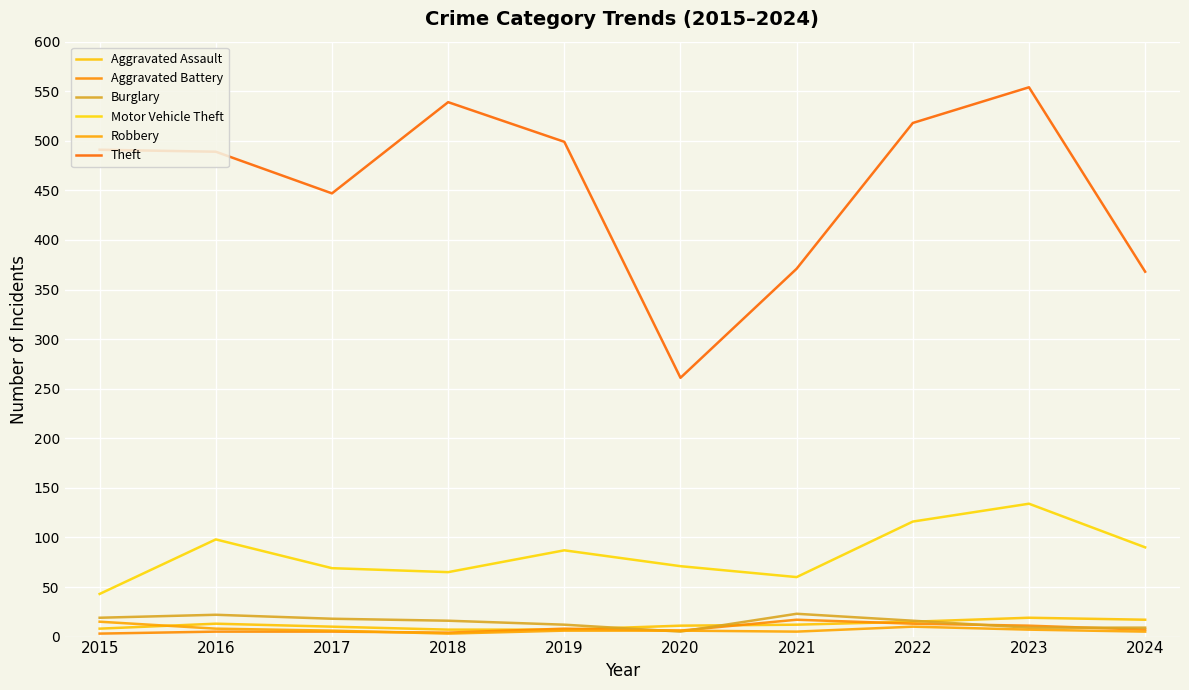

What is the average value of the Aggravated Assault series?

12